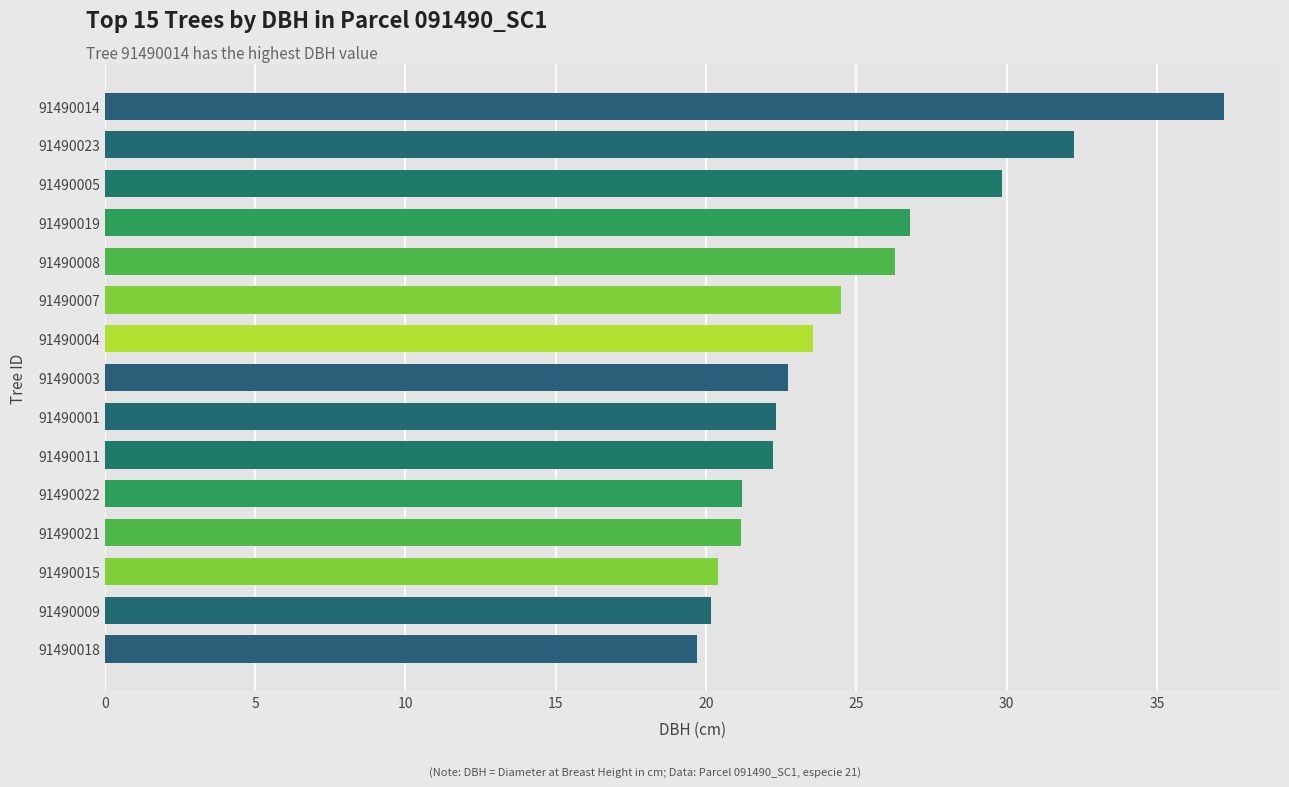

Is it true that the value at 91490018 is 19.7?

True